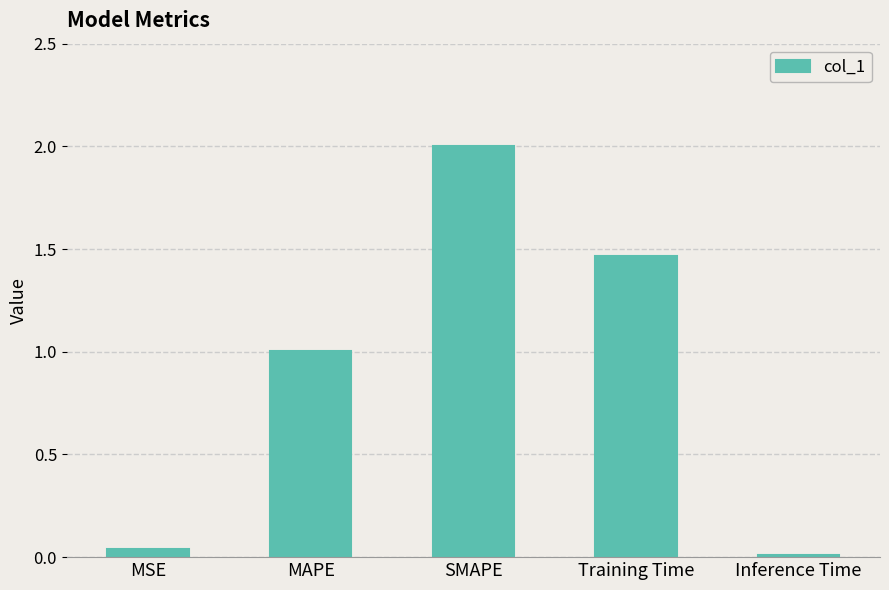

At which label does the data first exceed 1?

MAPE